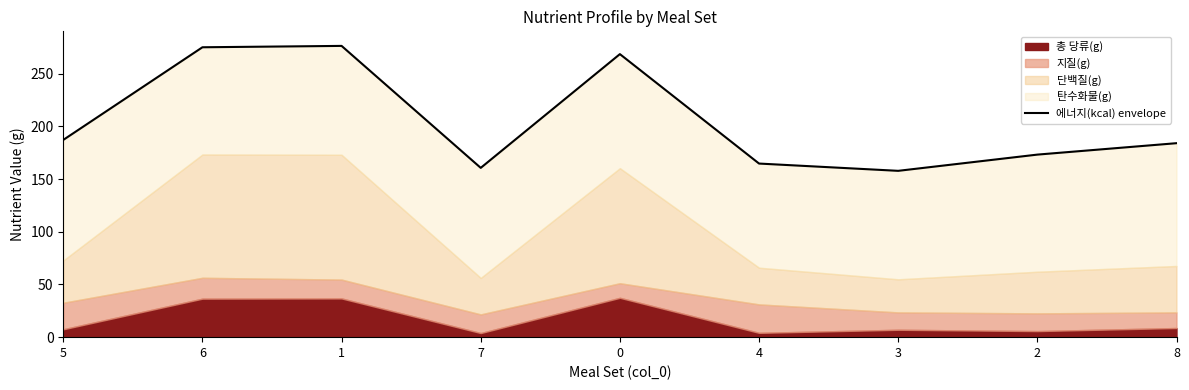

List the labels in order of value, smallest first.

3, 7, 4, 2, 8, 5, 0, 6, 1